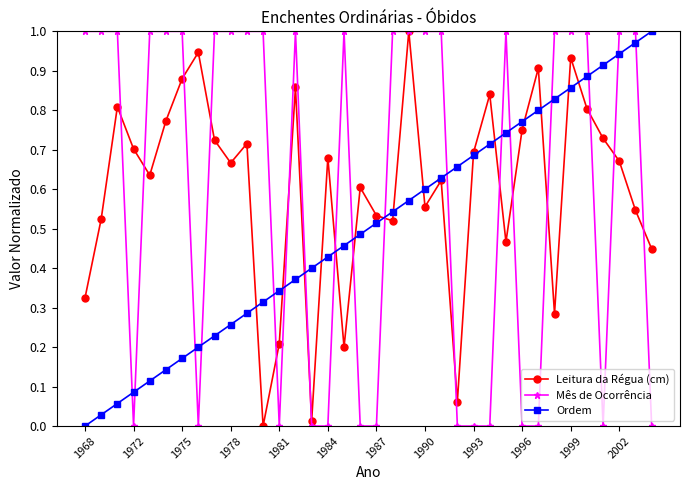

True or false: Ordem and Mês de Ocorrência cross at least once.

True